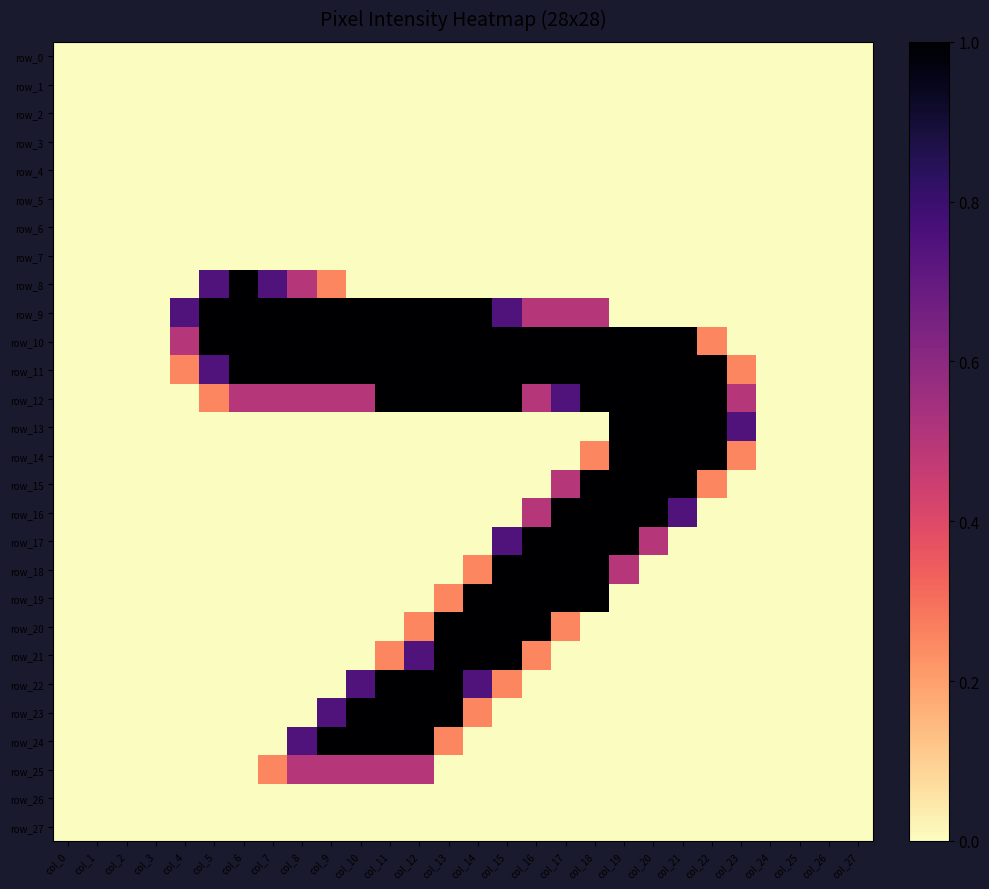

Rank the categories by row_11 value from highest to lowest.

col_6, col_7, col_8, col_9, col_10, col_11, col_12, col_13, col_14, col_15, col_16, col_17, col_18, col_19, col_20, col_21, col_22, col_5, col_4, col_23, col_0, col_1, col_2, col_3, col_24, col_25, col_26, col_27